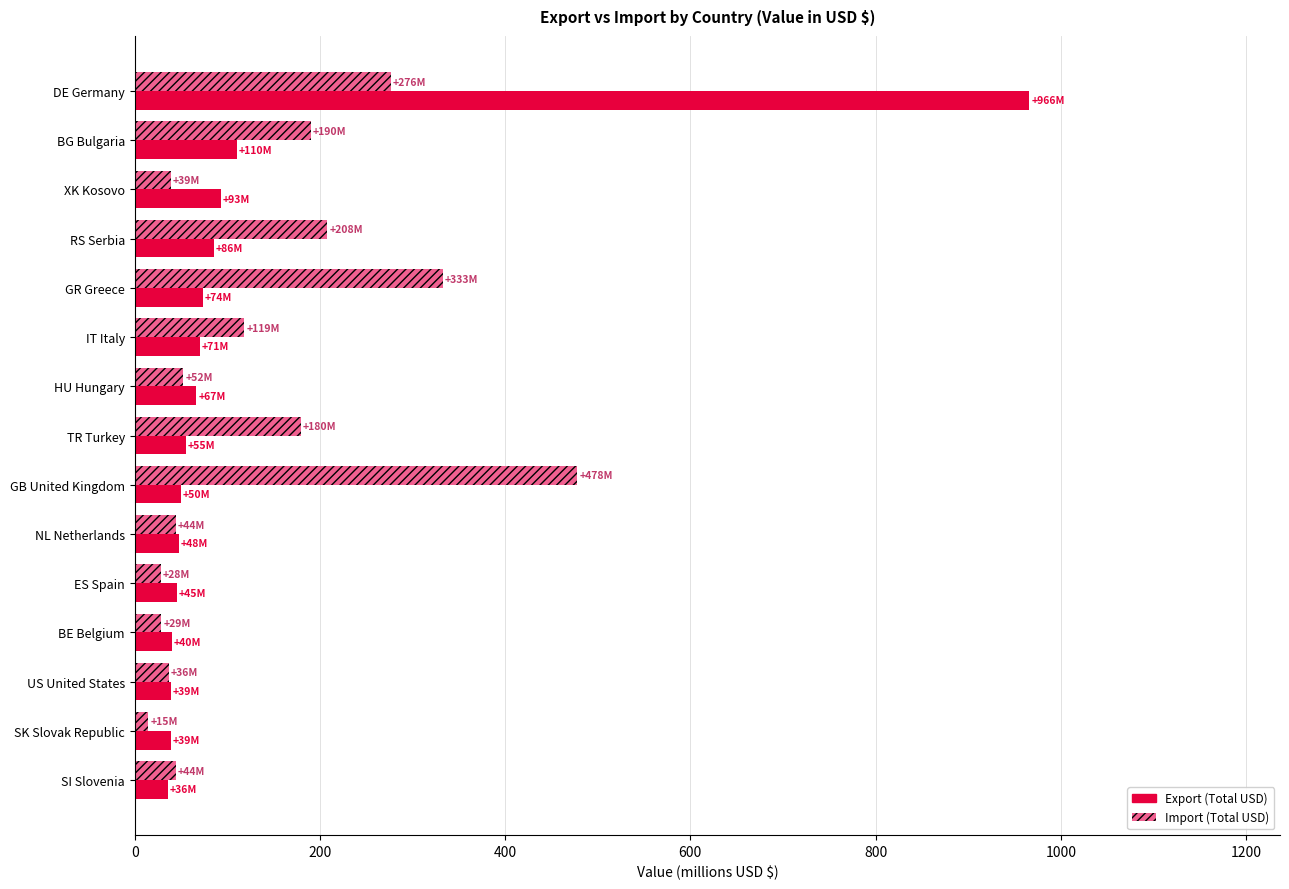

At GB United Kingdom, list the series in order from largest to smallest.

Import (Total USD), Export (Total USD)